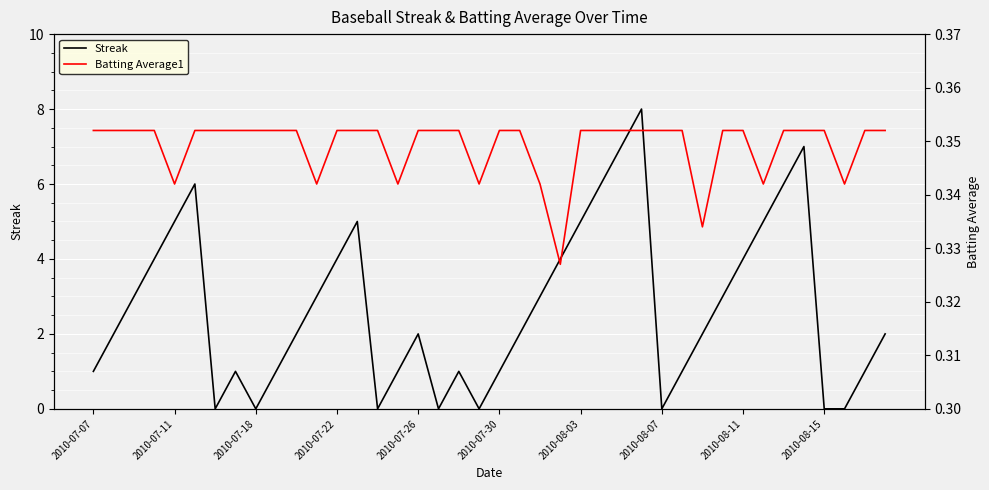

List the series in order of their peak value, highest first.

Streak, Batting Average1